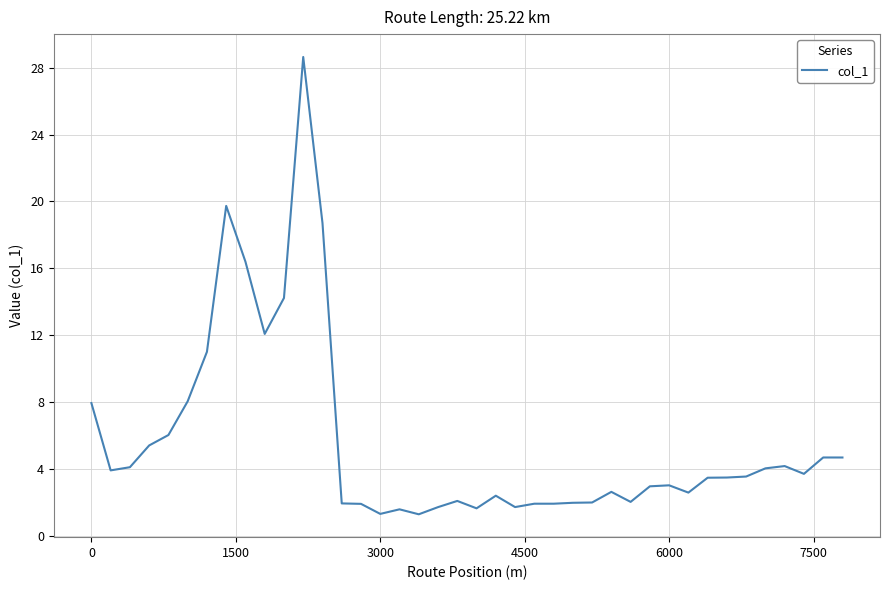

What is the difference between the maximum and minimum values?

27.3